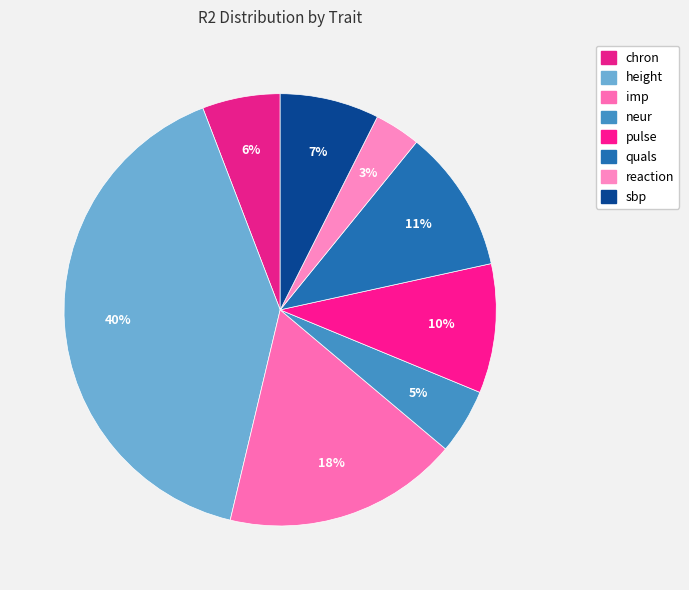

Rank the categories by value from lowest to highest.

reaction, neur, chron, sbp, pulse, quals, imp, height